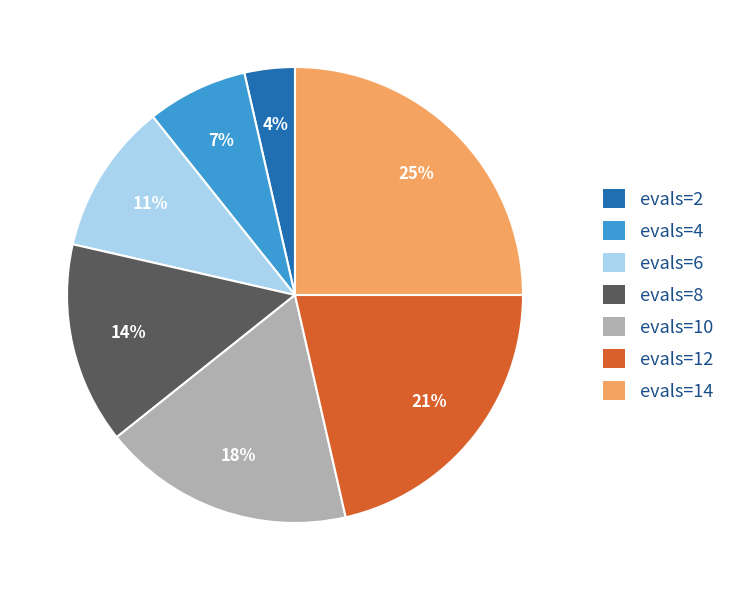

Rank the categories by value from lowest to highest.

evals=2, evals=4, evals=6, evals=8, evals=10, evals=12, evals=14